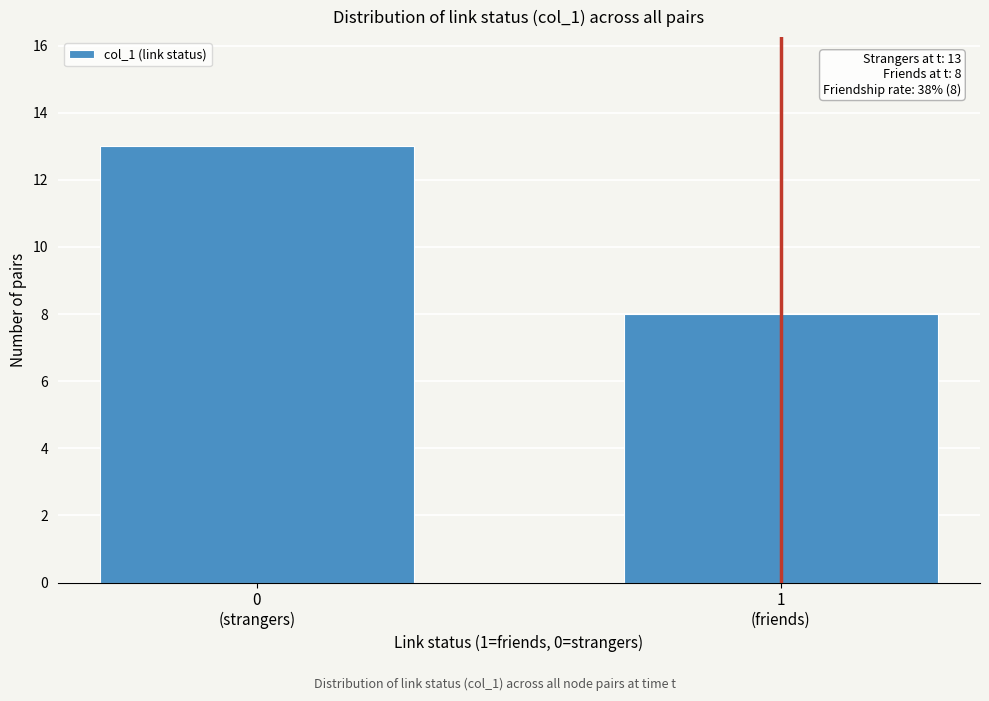

Reading left to right, extract all data points from this chart.

13	8